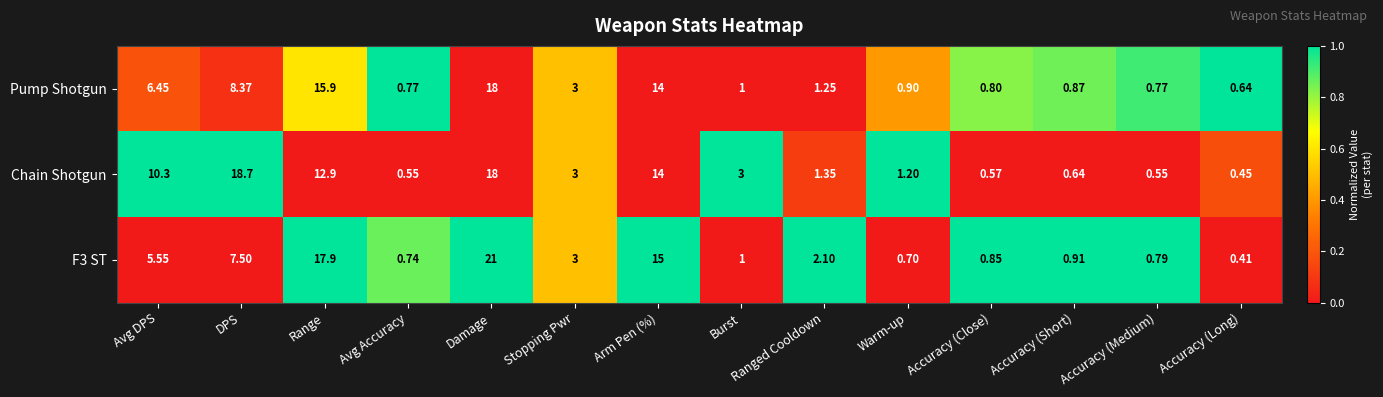

Which series has the largest total across all categories?

Chain Shotgun